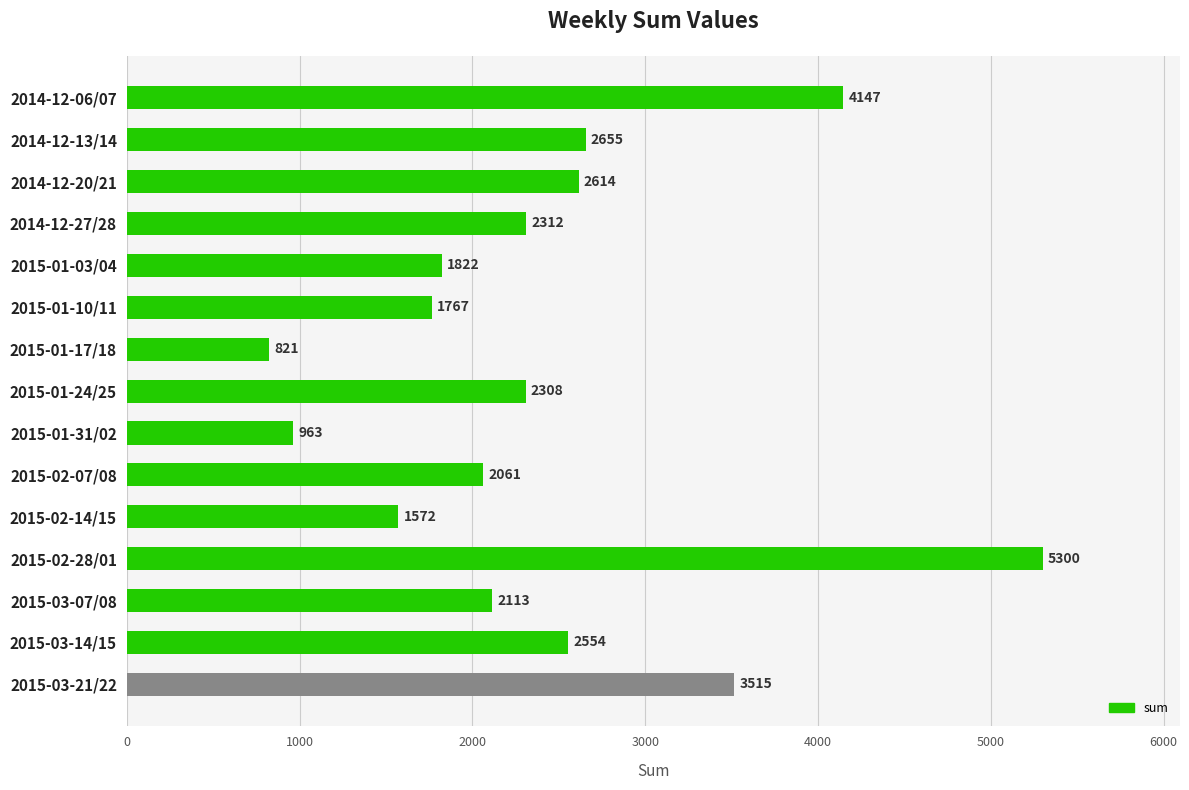

Rank the categories by value from highest to lowest.

2015-02-28/01, 2014-12-06/07, 2015-03-21/22, 2014-12-13/14, 2014-12-20/21, 2015-03-14/15, 2014-12-27/28, 2015-01-24/25, 2015-03-07/08, 2015-02-07/08, 2015-01-03/04, 2015-01-10/11, 2015-02-14/15, 2015-01-31/02, 2015-01-17/18